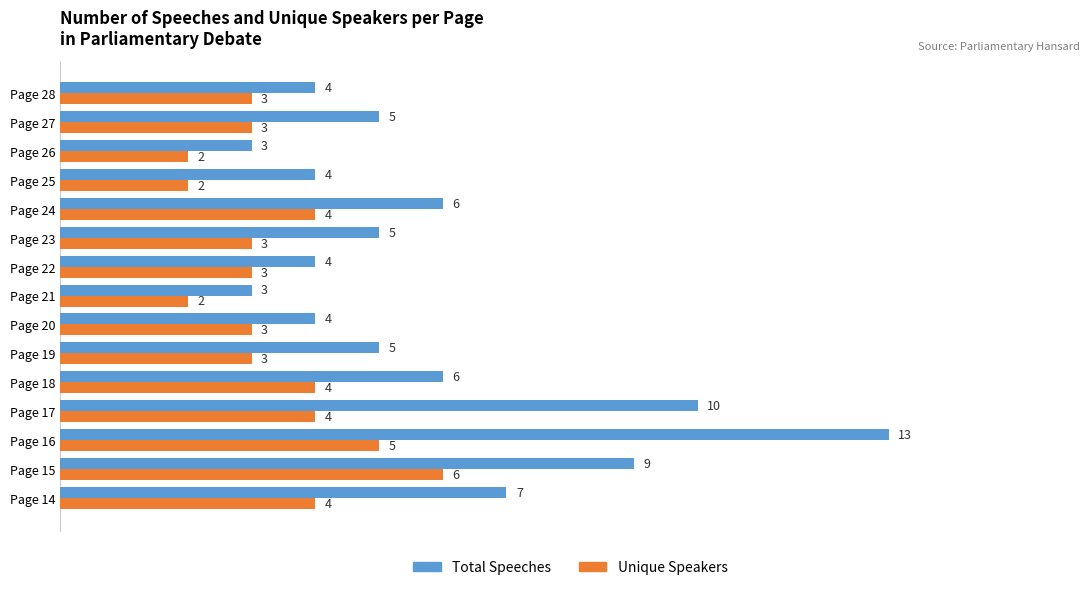

Rank the series by their average value, from highest to lowest.

Total Speeches, Unique Speakers